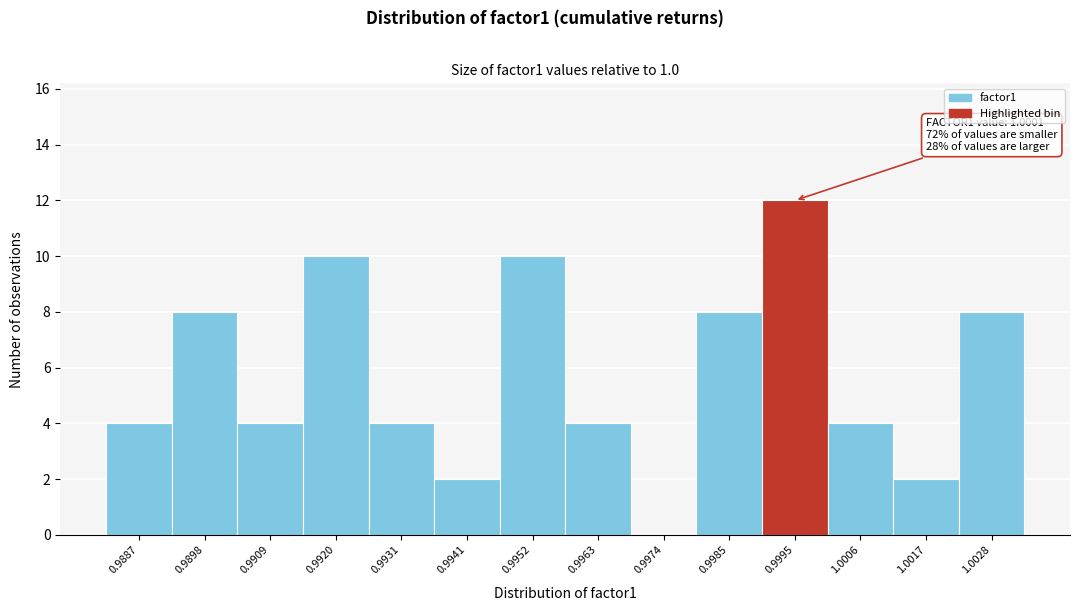

Reading left to right, transcribe all the data shown in this chart.

0.9887=4	0.9898=8	0.9909=4	0.9920=10	0.9931=4	0.9941=2	0.9952=10	0.9963=4	0.9974=0	0.9985=8	0.9995=12	1.0006=4	1.0017=2	1.0028=8